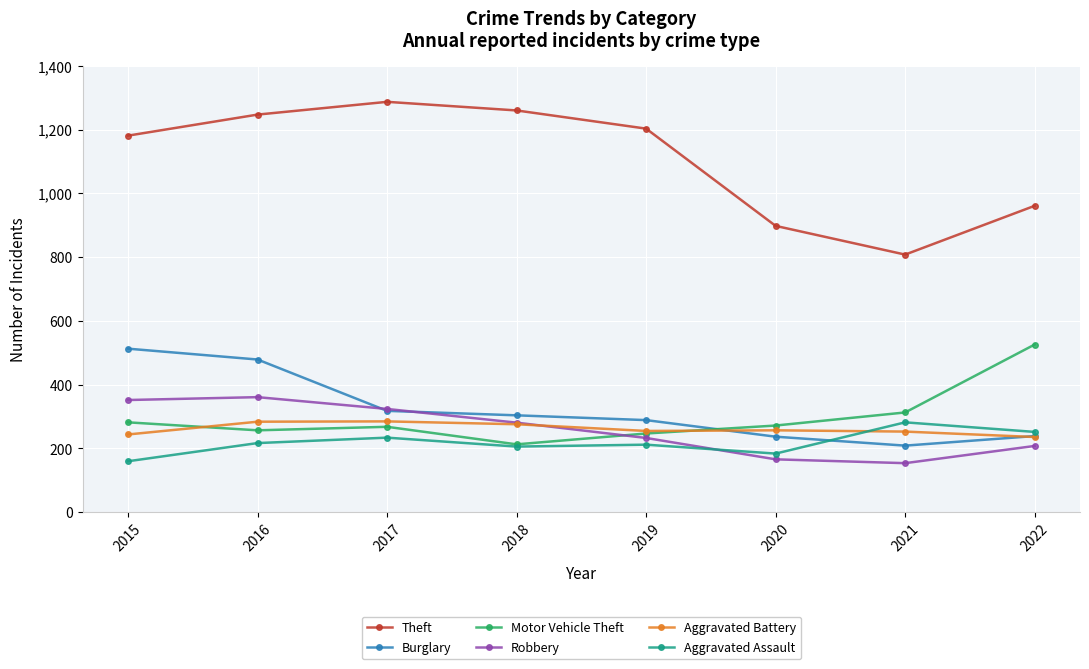

What is the smallest value displayed?

154